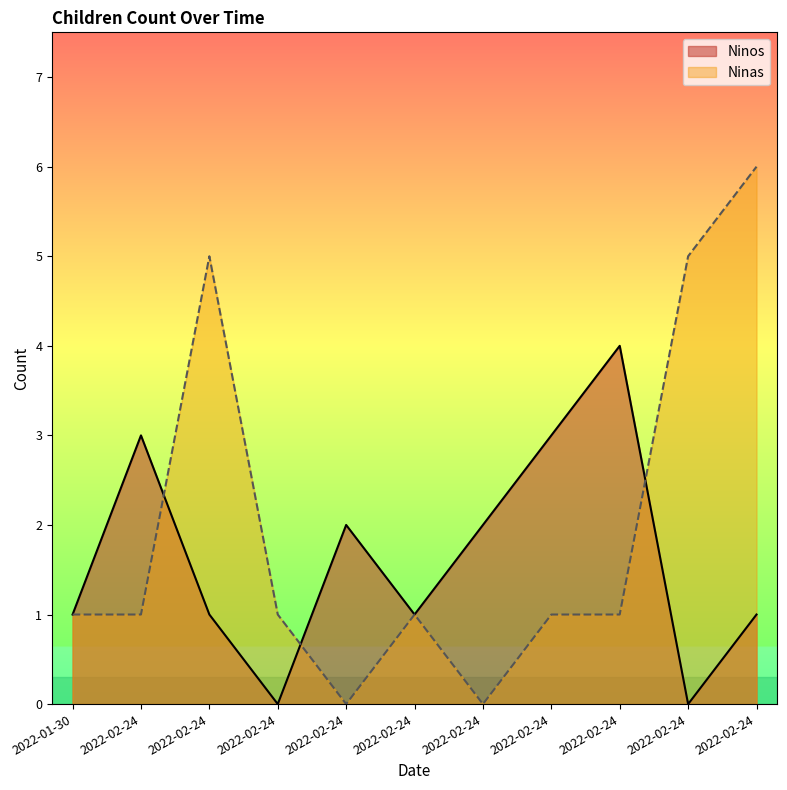

Which series has the widest spread of values?

Ninas